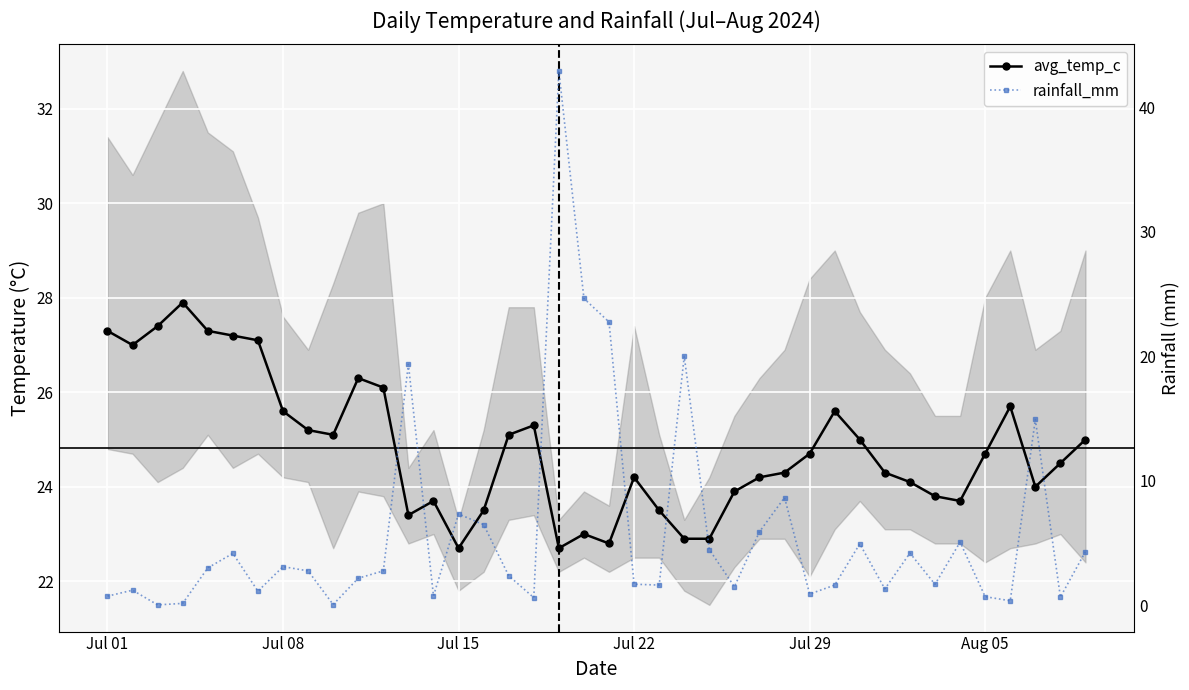

What is the lowest value of the avg_temp_c series?

22.7